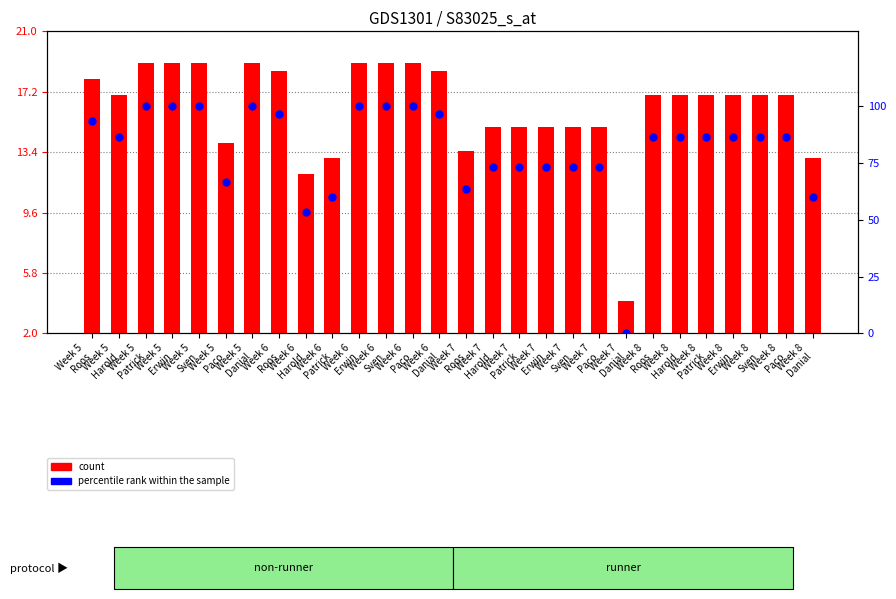

Which series has the largest total across all categories?

percentile rank within the sample